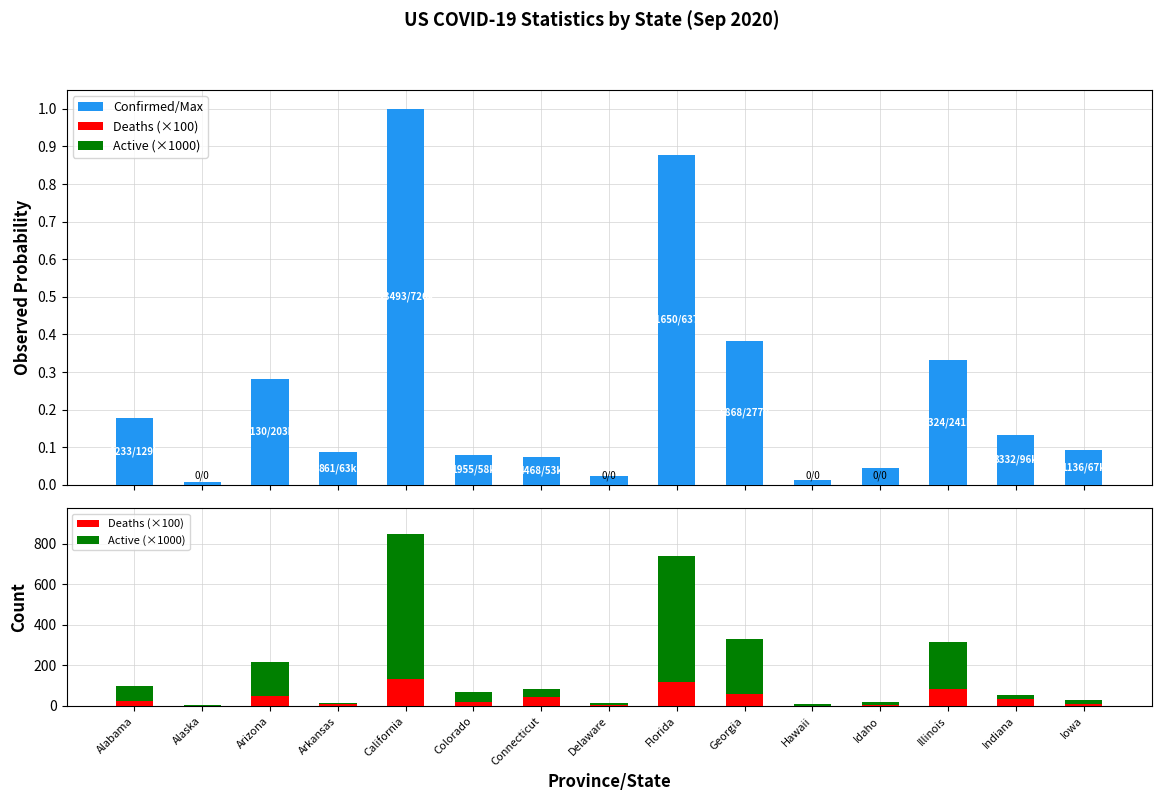

How many data points in Active (×1000) are above 39?

8